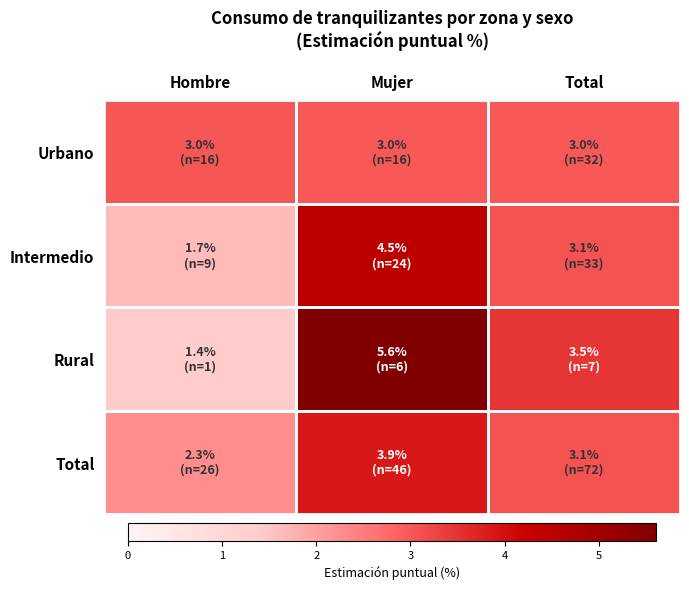

How many distinct data groups are displayed?

4